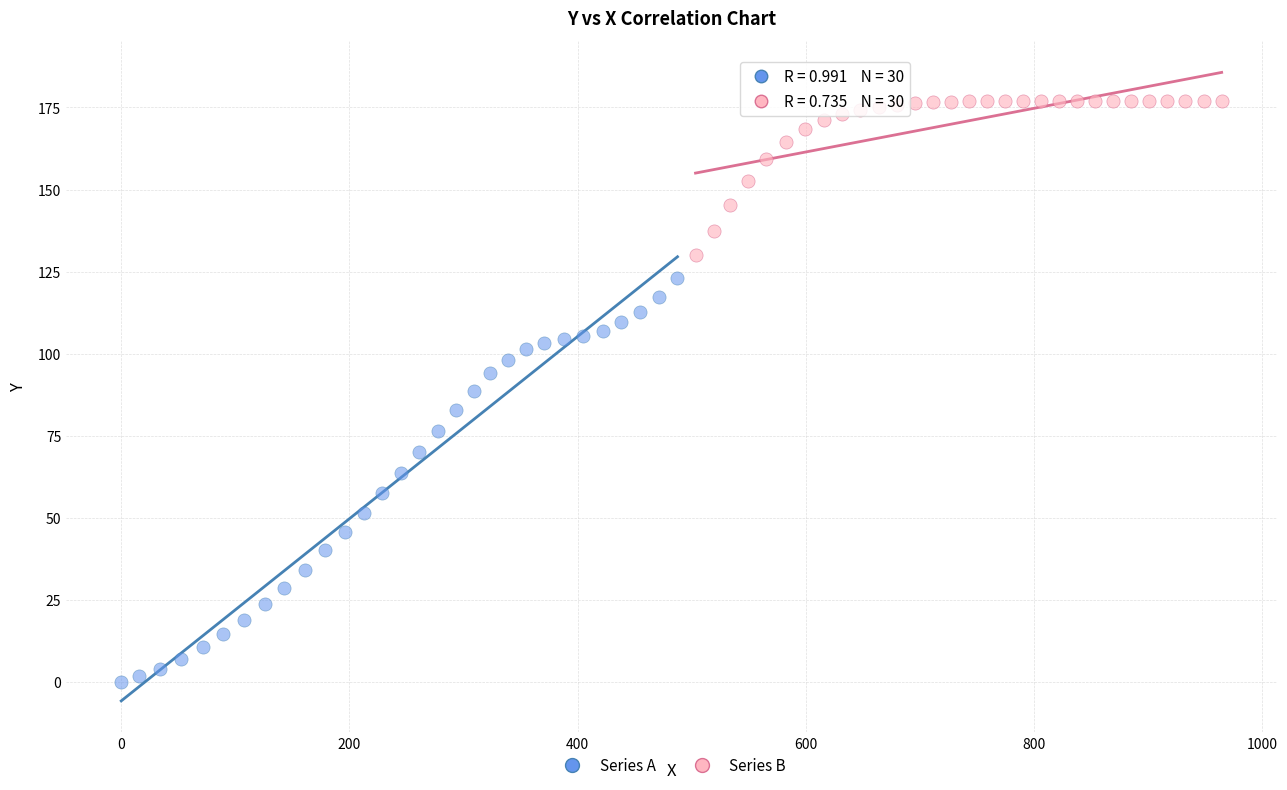

Which series contains the highest Y value?

Series B